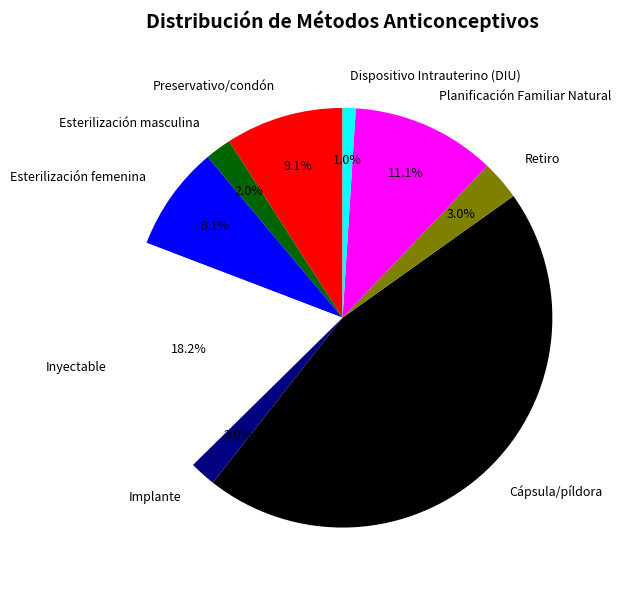

True or false: Inyectable accounts for 11% of the total.

False